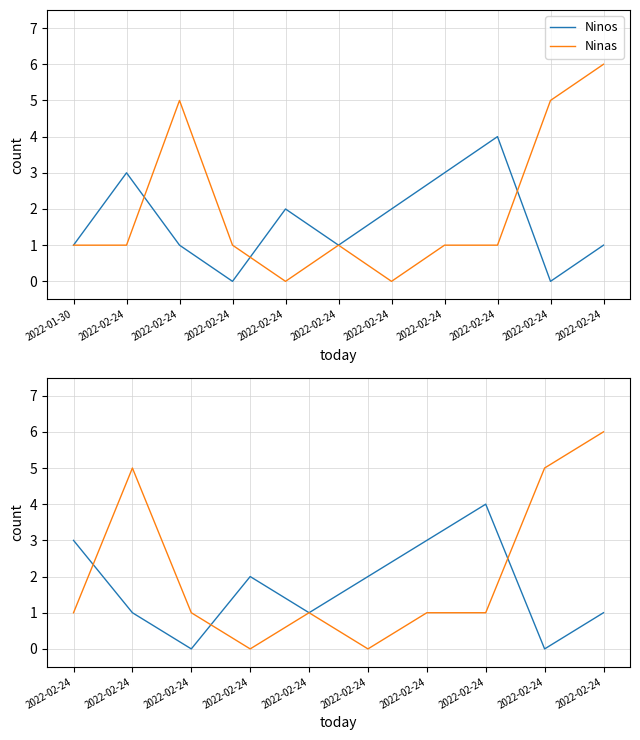

What is the total value across all series at 2022-02-24?

6